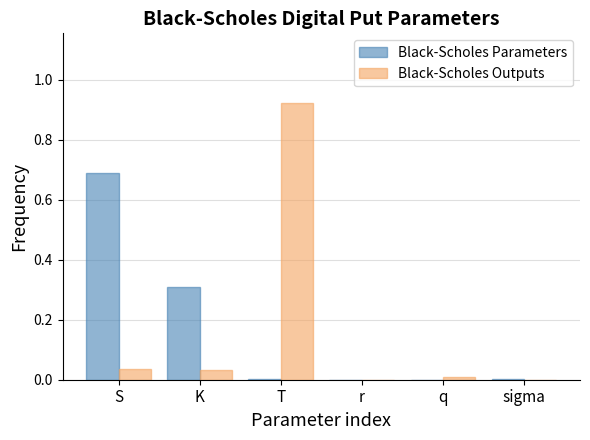

Is it true that Black-Scholes Outputs equals 0.0 at q?

True